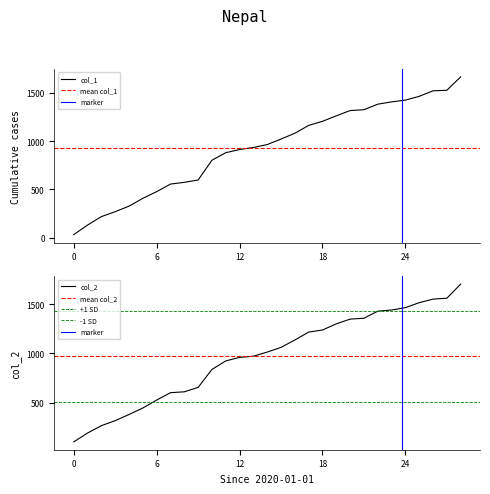

What is the lowest value of the col_2 series?

99